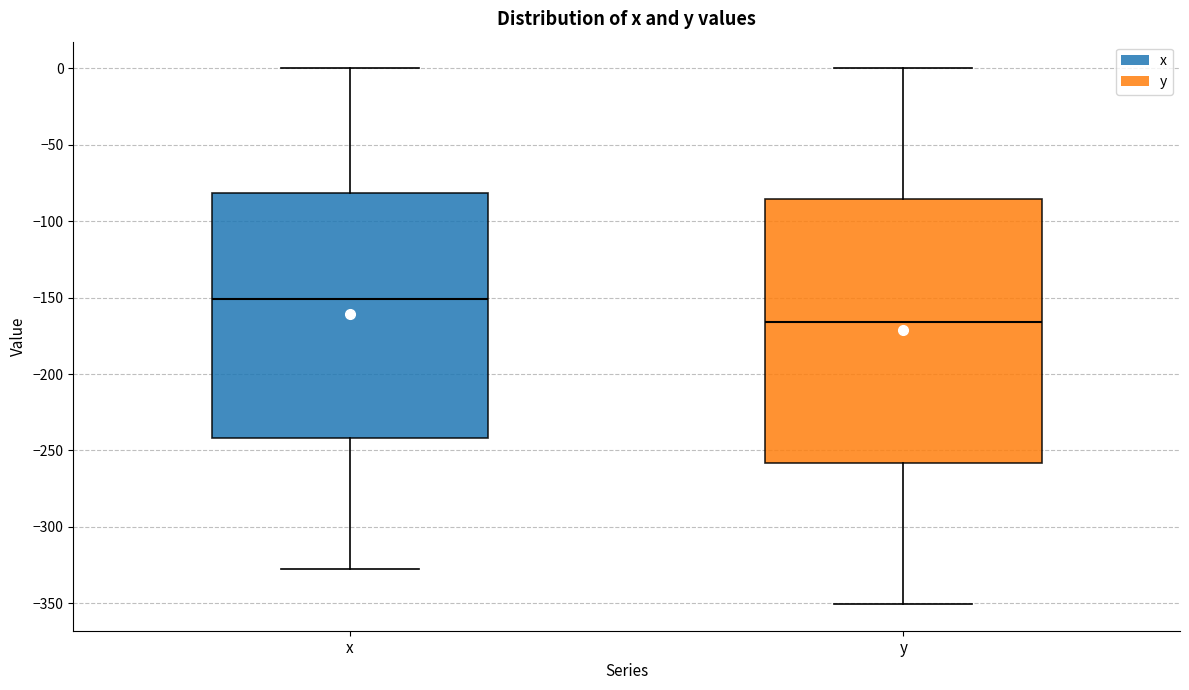

Comparing the boxes themselves (not the whiskers), which one is the tallest?

y